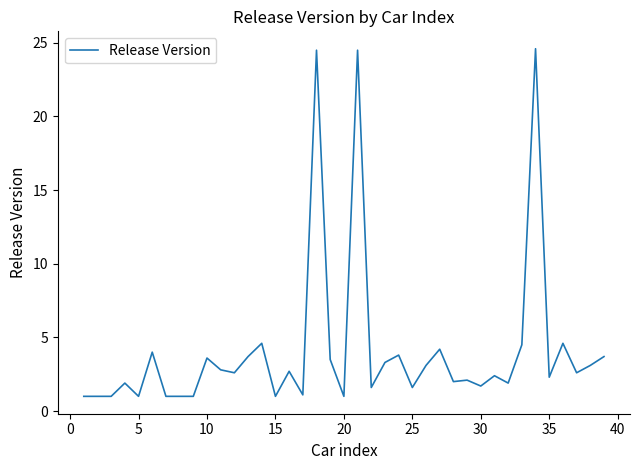

What is the minimum value shown in the chart?

1.0